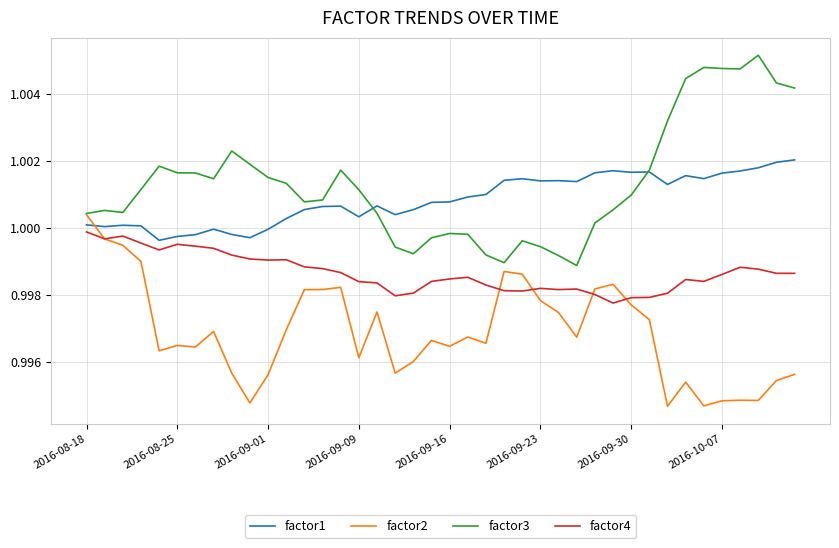

True or false: factor1 and factor2 intersect in this chart.

True